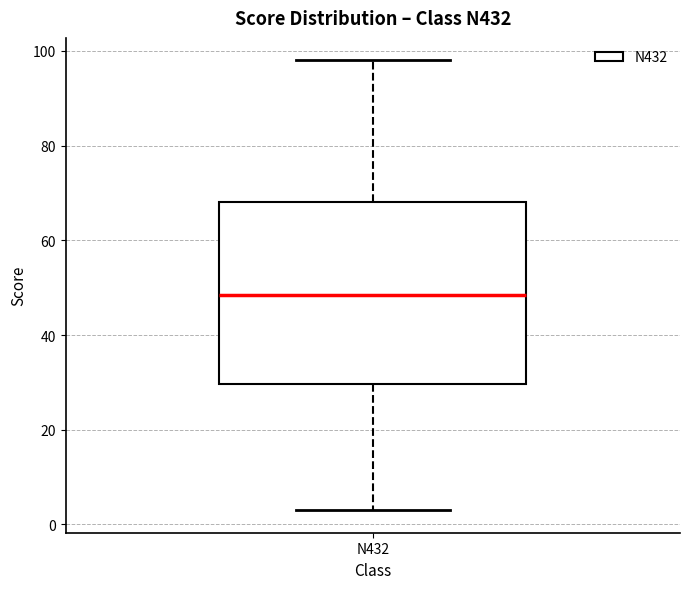

Where is the upper edge of the box for N432 on the y-axis? The values are not printed on the chart, so give them approximately, as read against the axis.

68